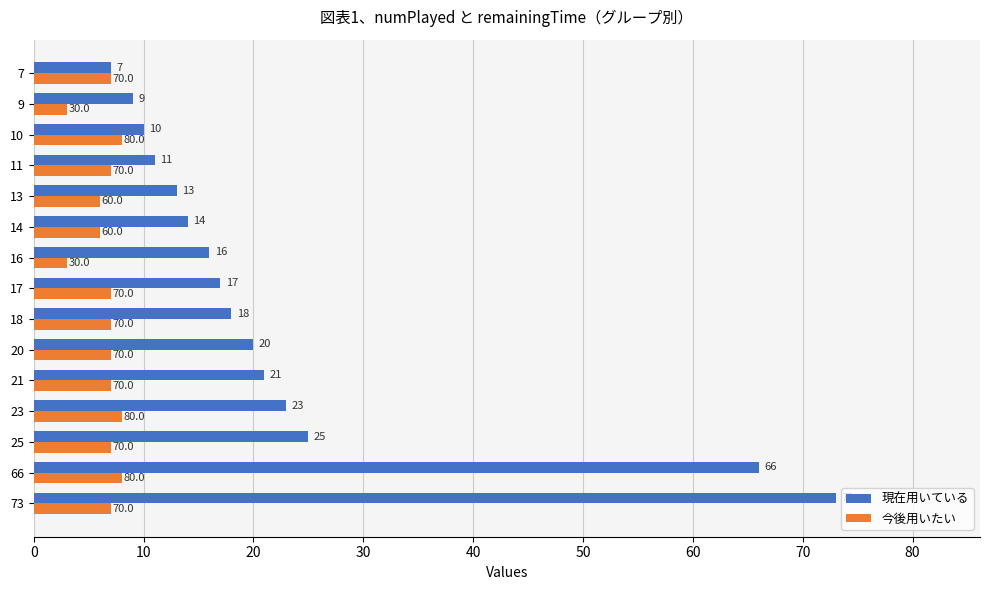

Which series has the largest range (max minus min)?

現在用いている